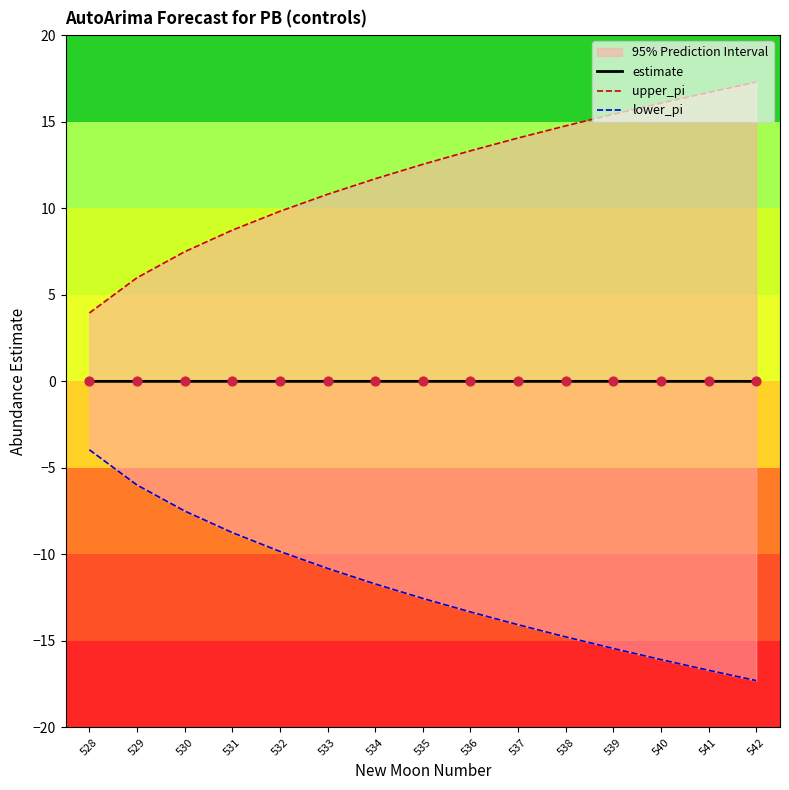

Which series reaches the maximum Y coordinate?

upper_pi